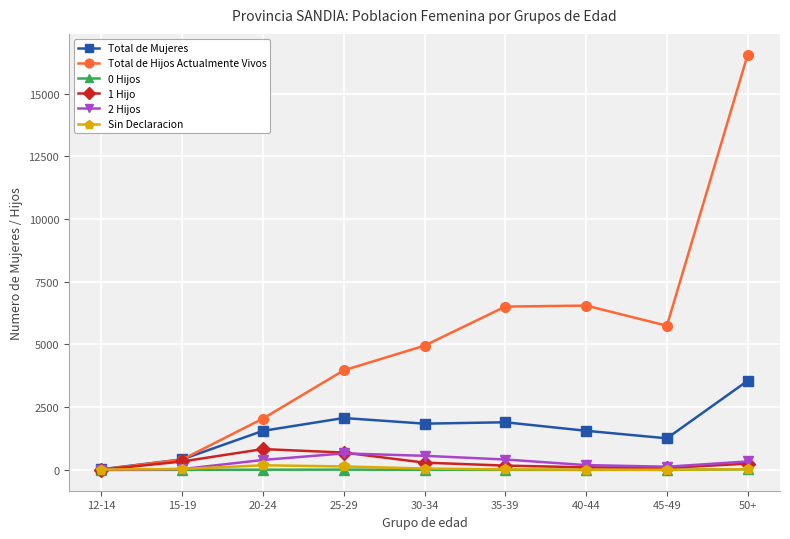

What is the sum of the Total de Hijos Actualmente Vivos values at 15-19 and 20-24?

2465